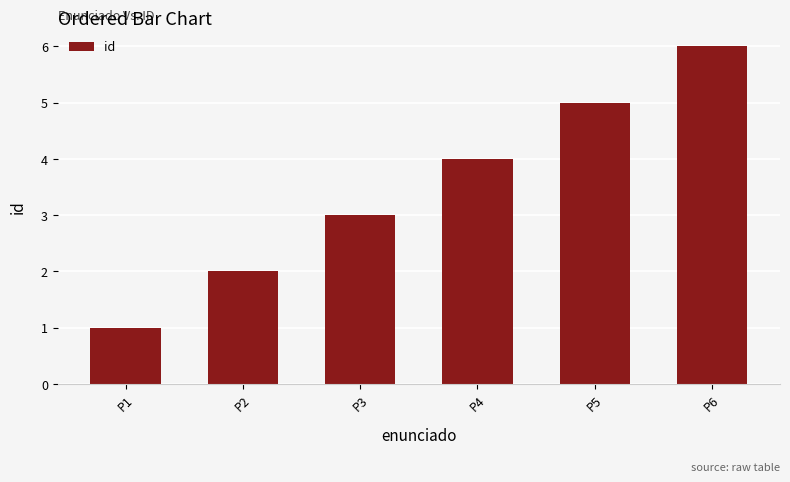

How many data points does each series have?

6